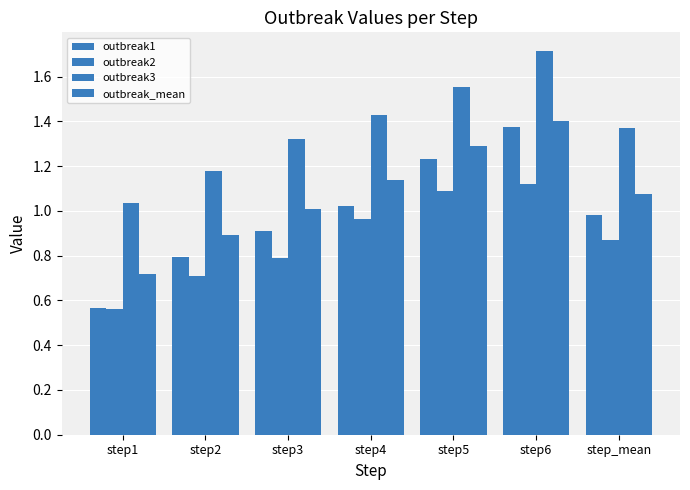

What is the difference between the maximum and minimum values in the outbreak3 series?

0.7